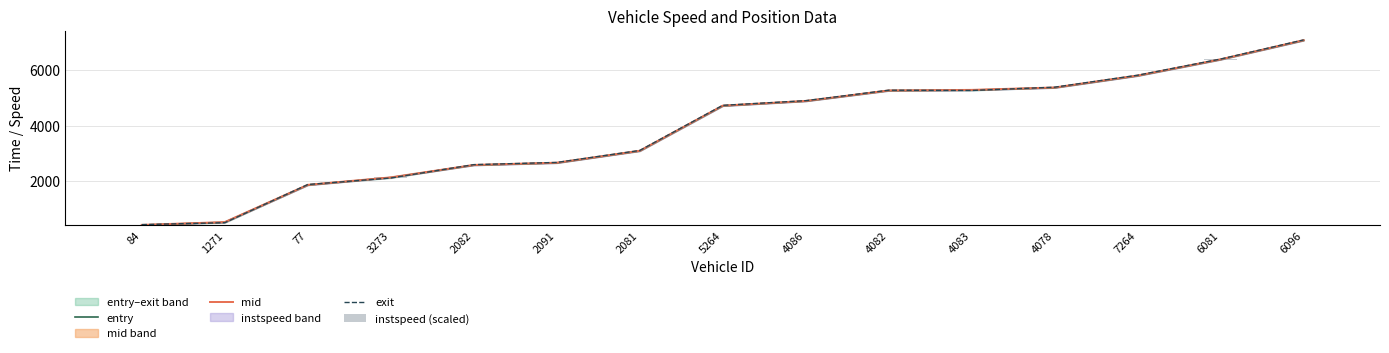

How many groups of bars are there?

15